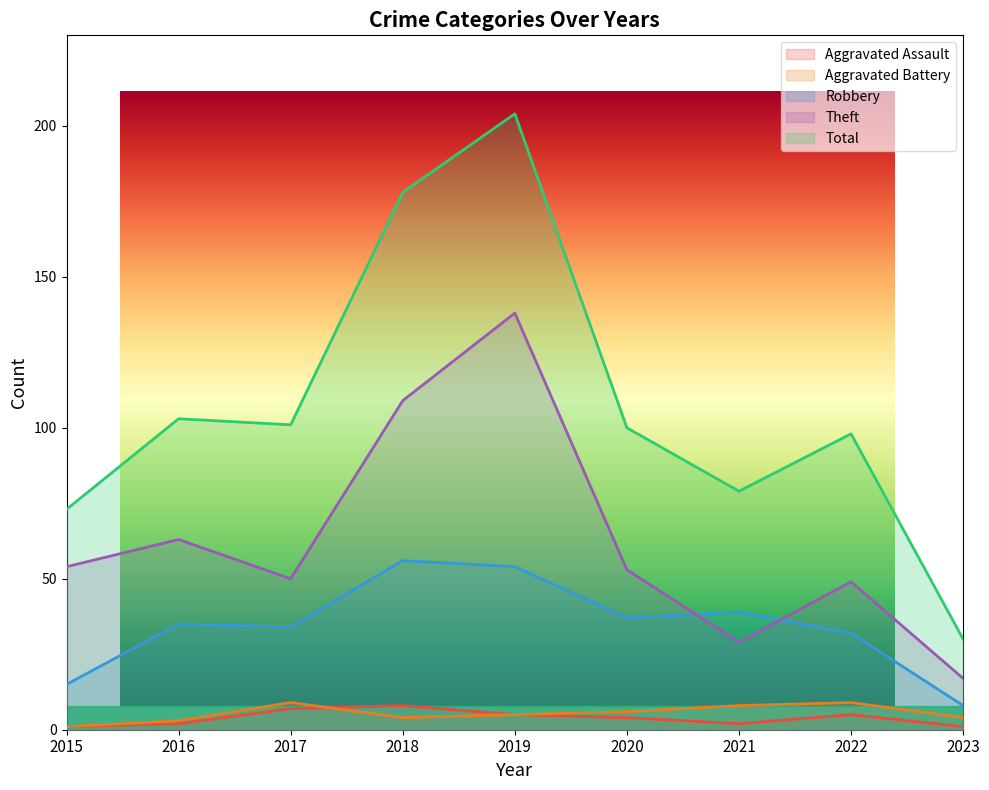

Does the chart have visible grid lines?

No